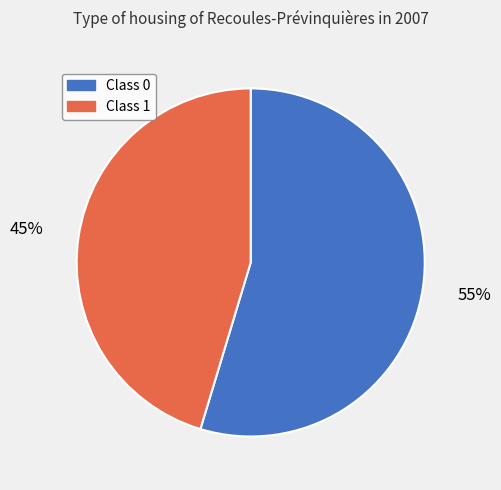

Does any single category account for the majority?

Yes